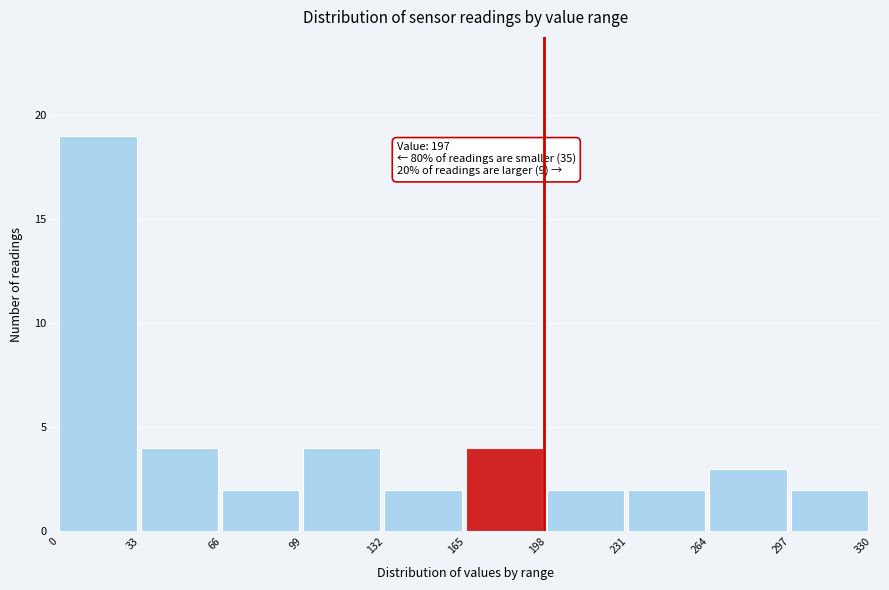

Over which range of the x-axis is the bar tallest?

0 to 33